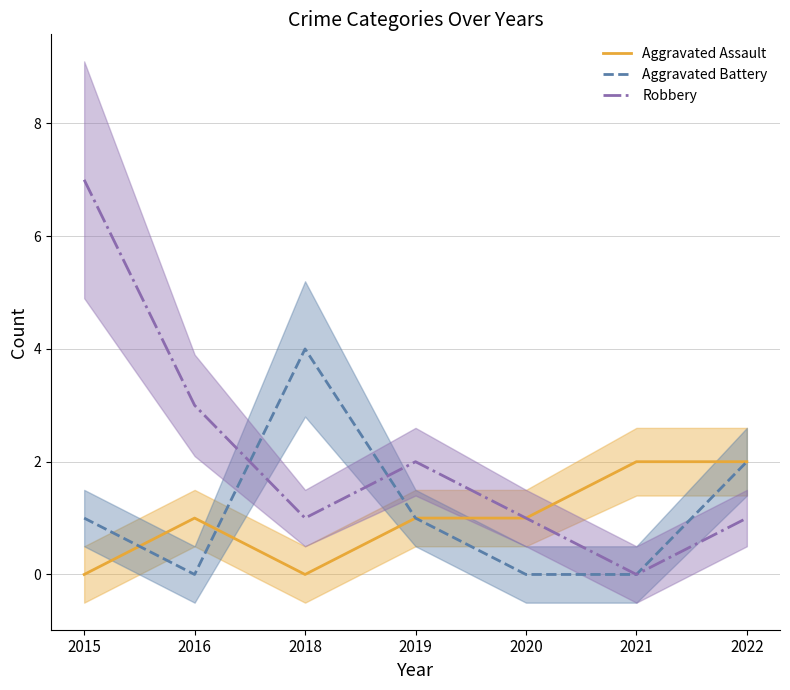

Reading left to right, what are all the values shown in this chart?

Aggravated Assault: 0	1	0	1	1	2	2
Aggravated Battery: 1	0	4	1	0	0	2
Robbery: 7	3	1	2	1	0	1